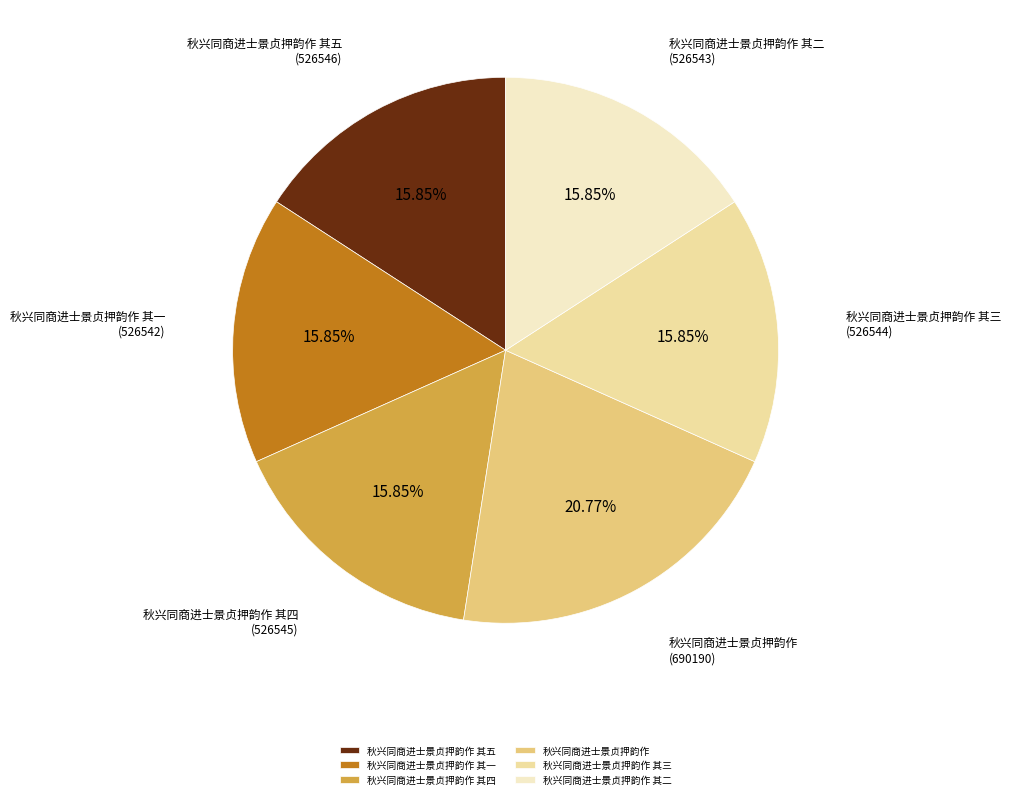

Does any single category account for the majority?

No